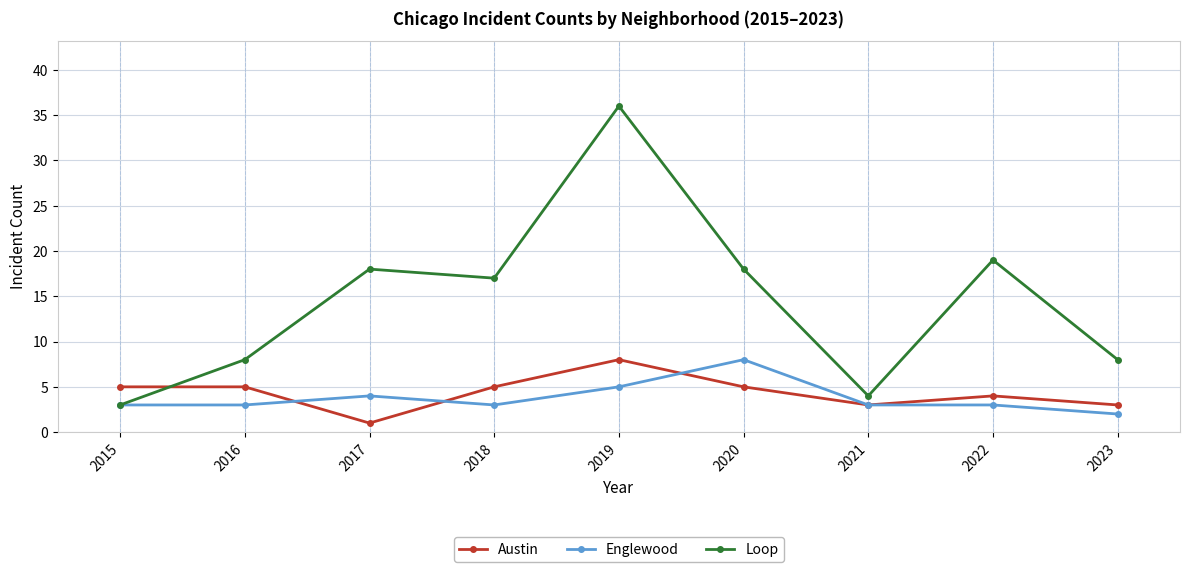

Is it true that Austin equals 8 at 2019?

True